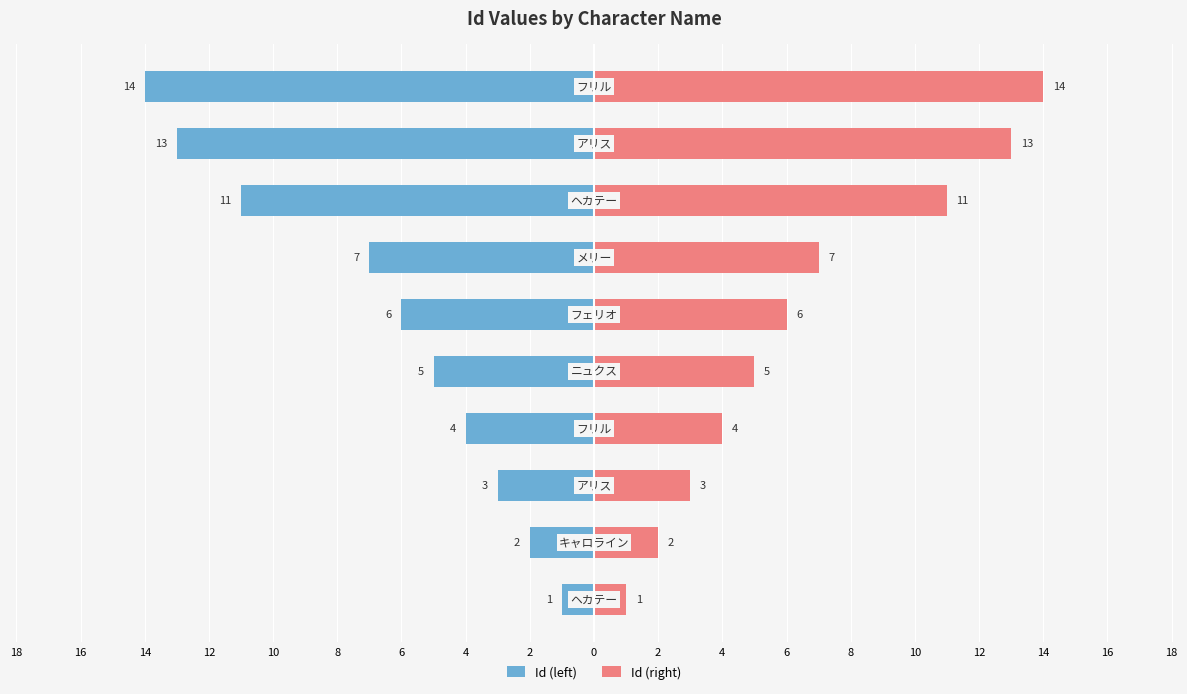

Which series has the largest total across all categories?

Id (right)